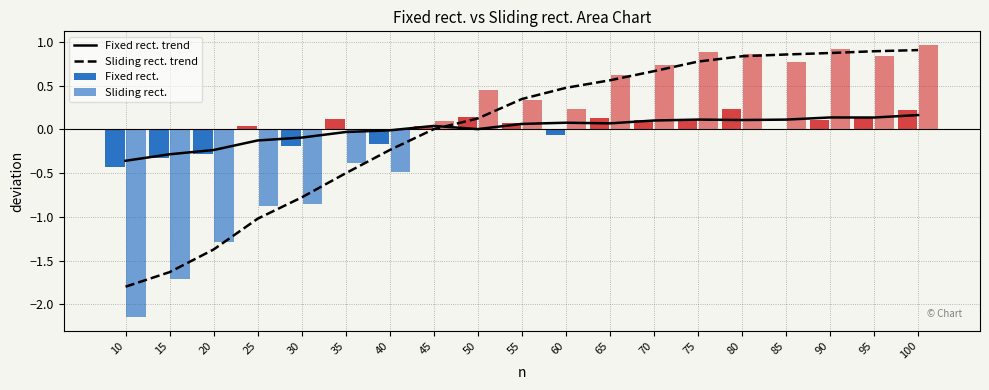

What is the value of the Fixed rect. bar at the 6th from the left?

0.1